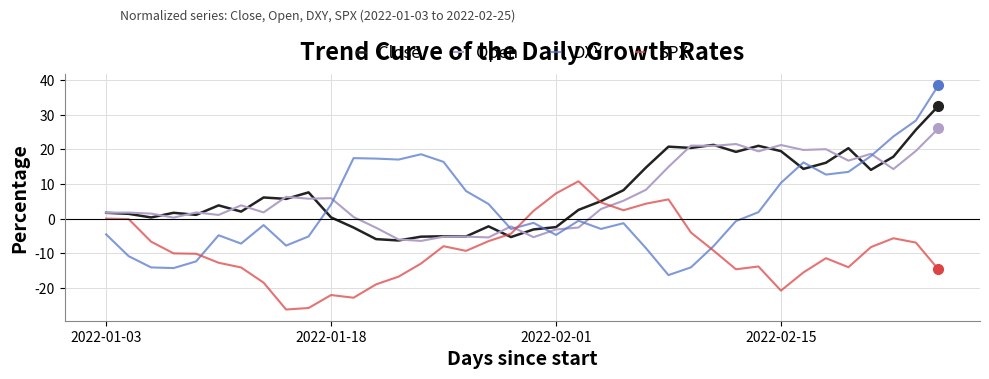

What is the difference between the maximum and second lowest values in the DXY series?

52.7